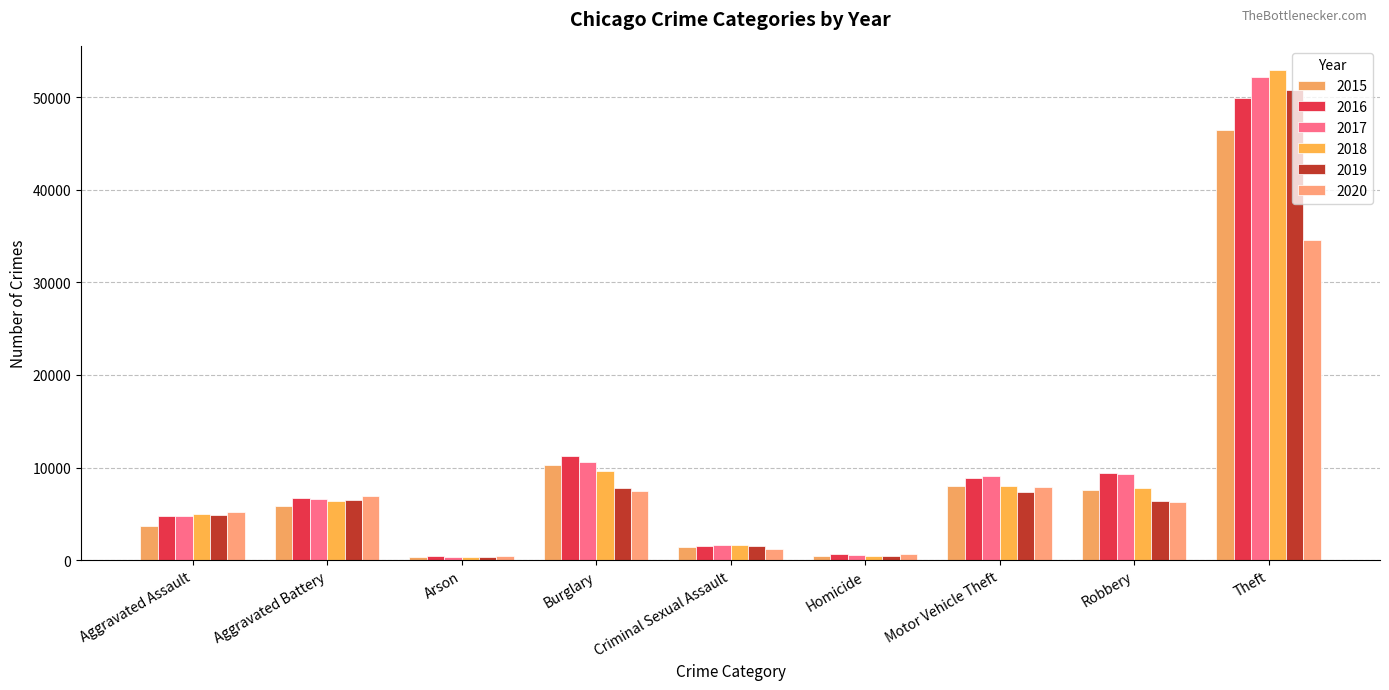

Which series changed the most between Aggravated Battery and Robbery?

2017